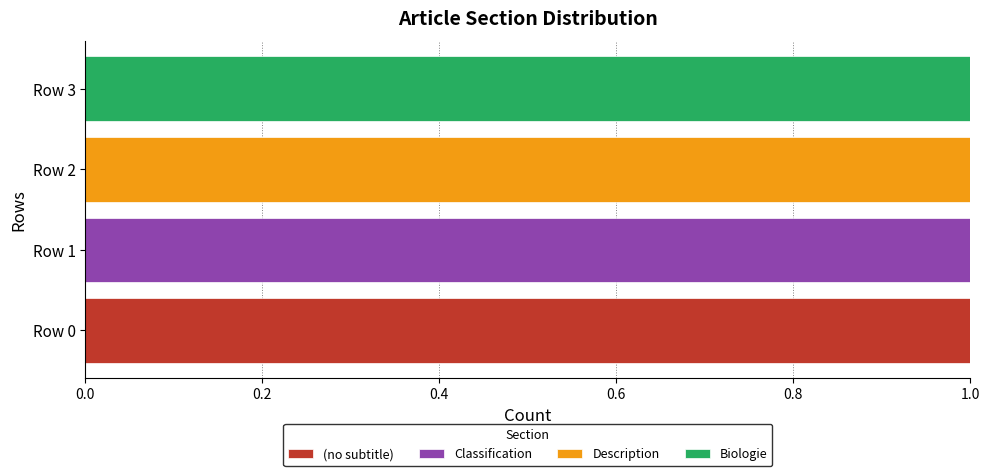

The value of (no subtitle) at Row 0 is 1. True or false?

True